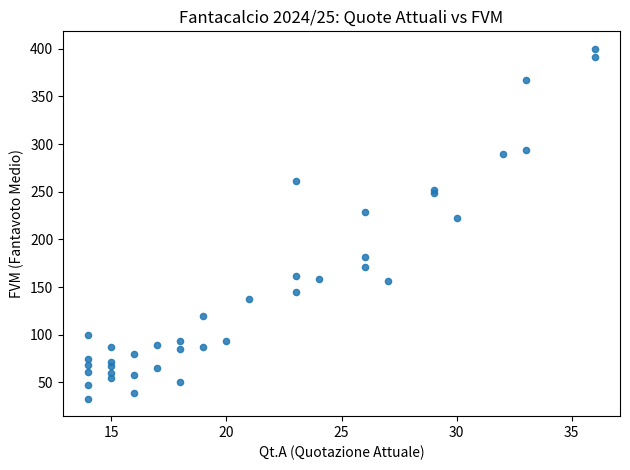

What Y value in the scatter plot is closest to 216?

223